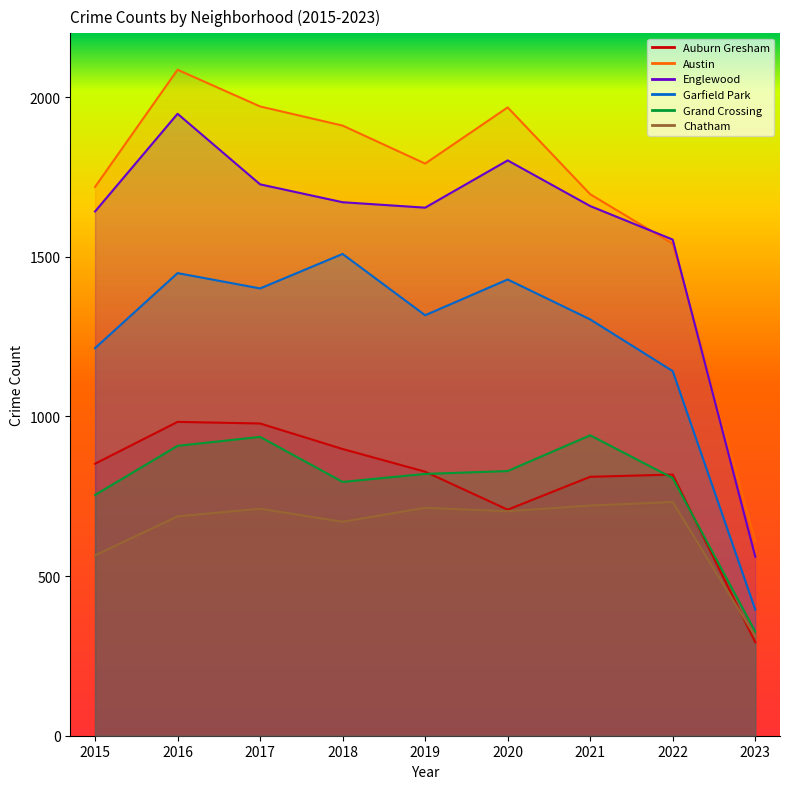

List the labels in order of Chatham value, largest first.

2022, 2021, 2019, 2017, 2020, 2016, 2018, 2015, 2023